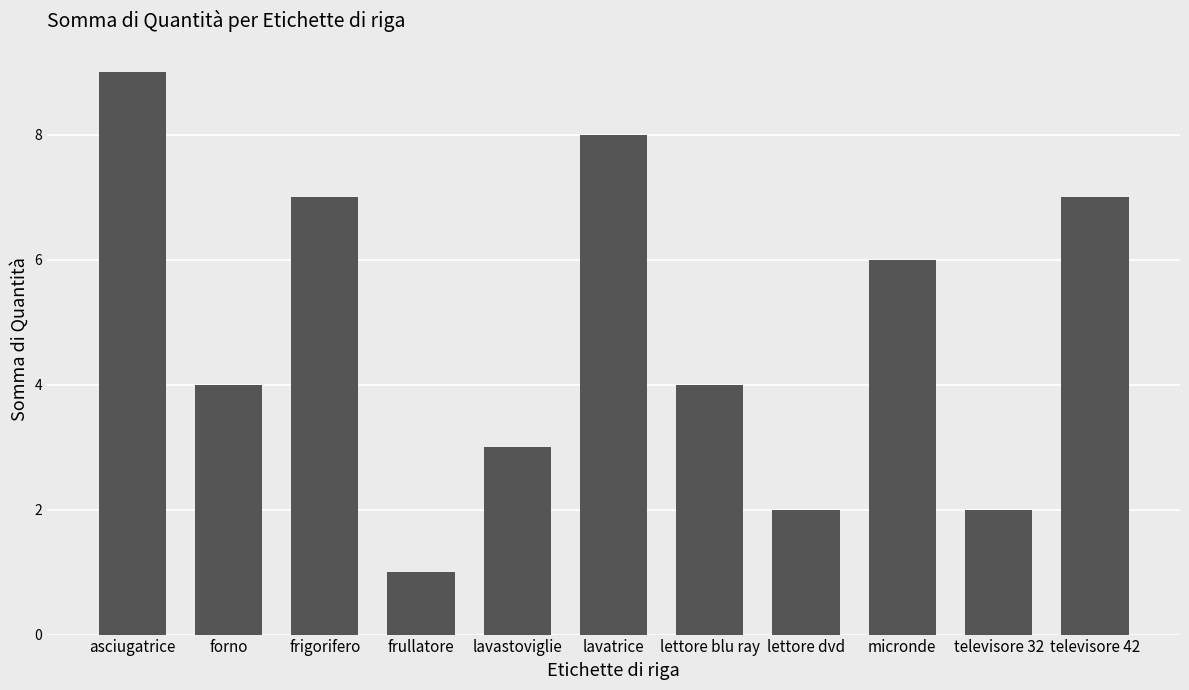

What is the value of the 10th bar from the left?

2